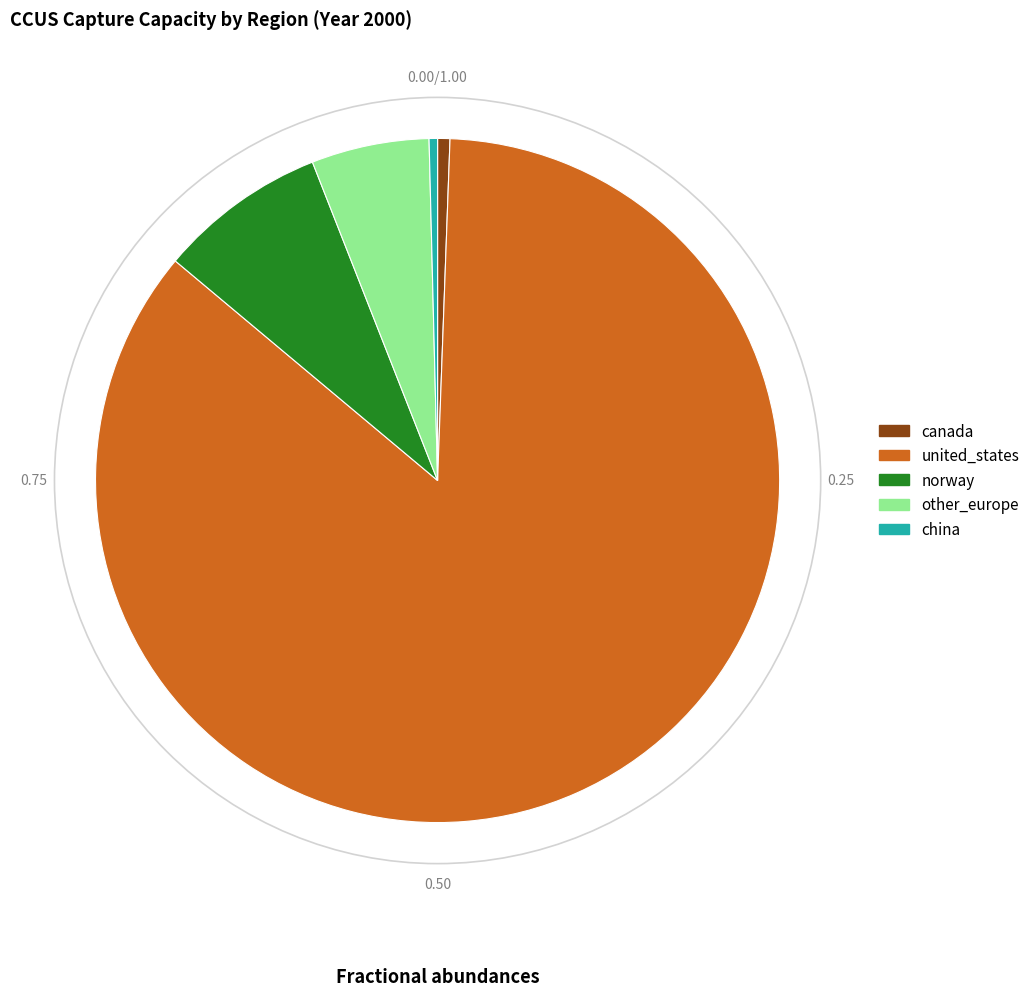

Count the number of slices in the pie.

5